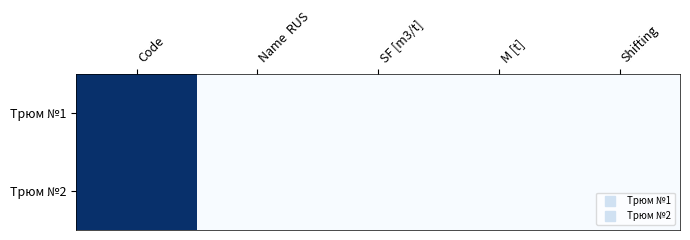

Reading left to right, list all the values displayed in this chart.

Трюм №1: Code=1001	Name  RUS=1	SF [m3/t]=0	M [t]=0	Shifting=0
Трюм №2: Code=1002	Name  RUS=2	SF [m3/t]=0	M [t]=0	Shifting=0